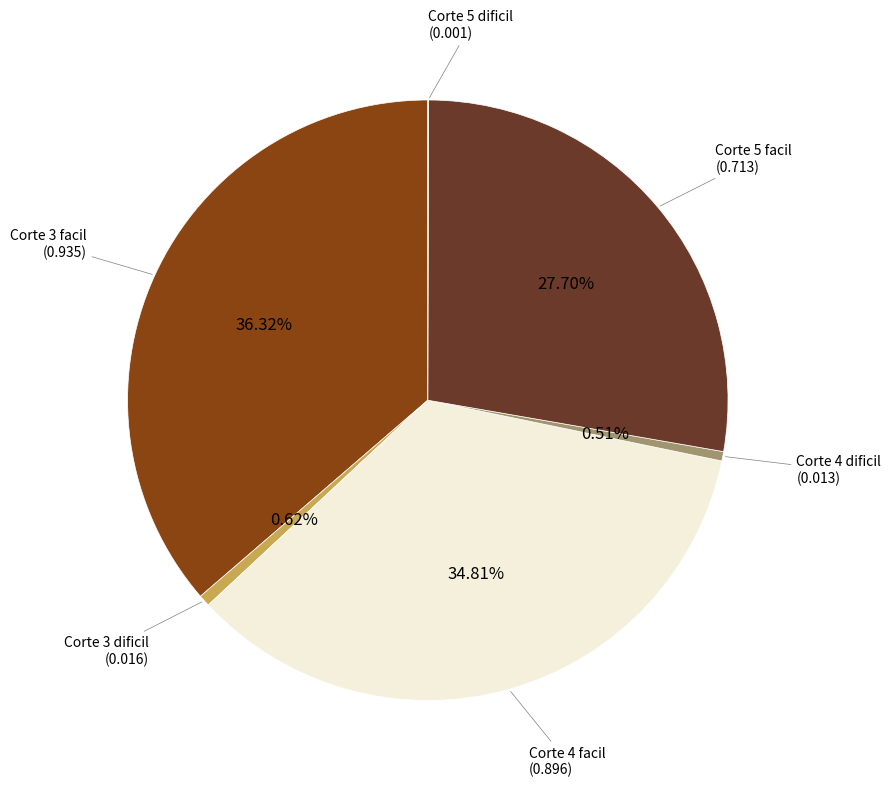

Is there a majority slice in this chart?

No